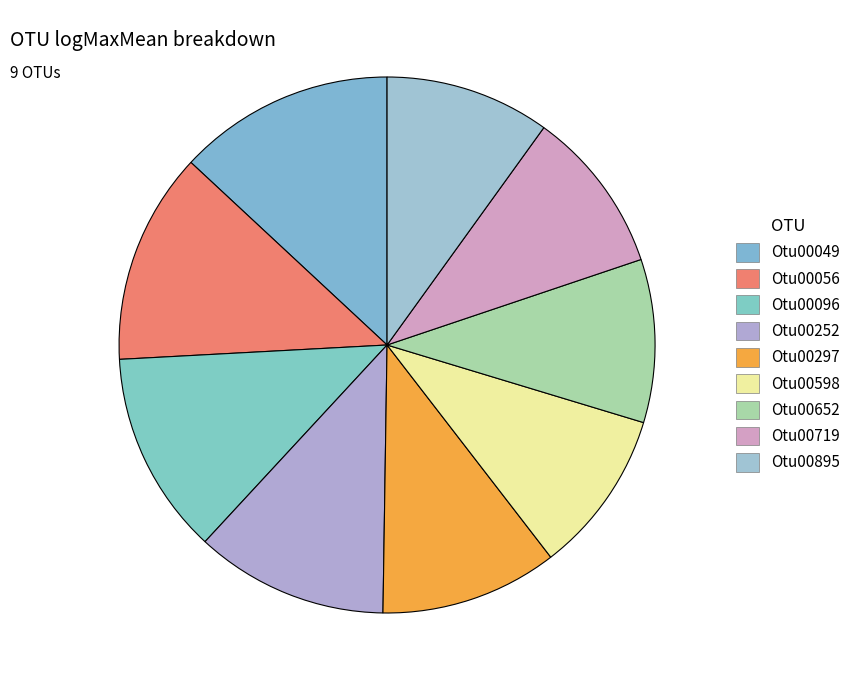

What is the total percentage of Otu00096 and Otu00252?

23.9%